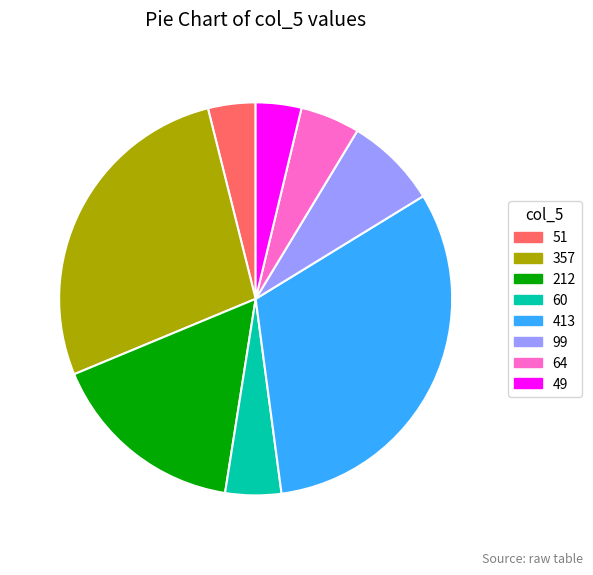

Between 60 and 357, which is larger?

357